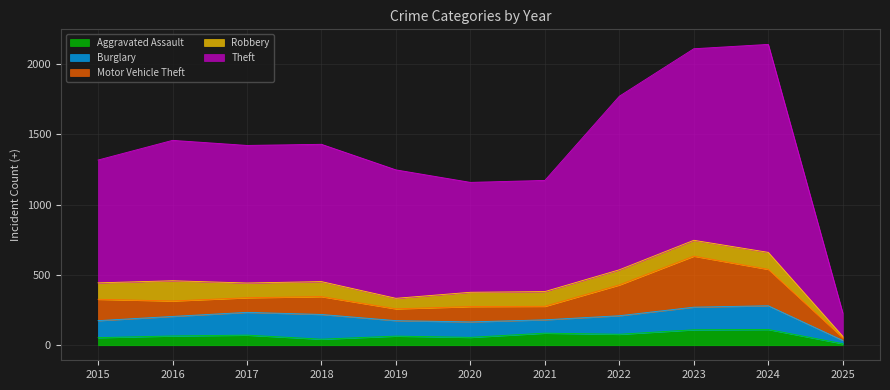

At which label is Aggravated Assault closest to 61?

2019